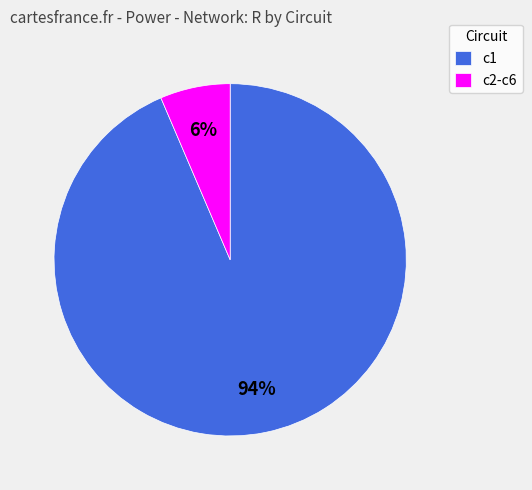

Which category has the biggest portion of the pie?

c1